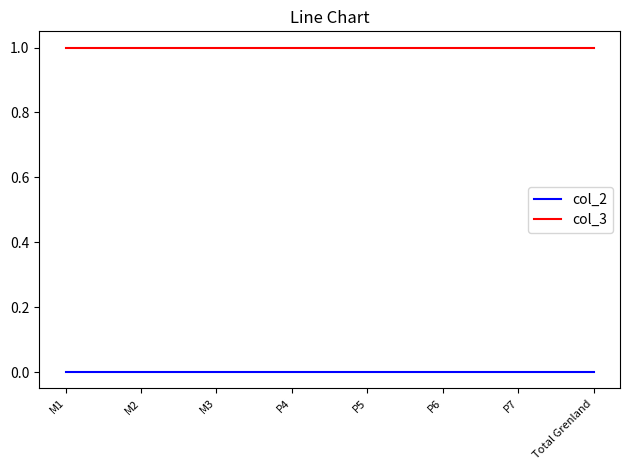

How many lines are shown in the chart?

2